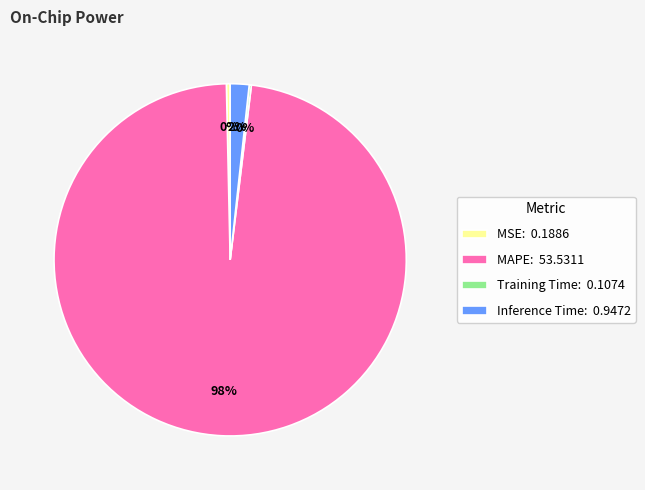

Combined, do Inference Time: 0.9472 and MSE: 0.1886 account for over 50%?

No